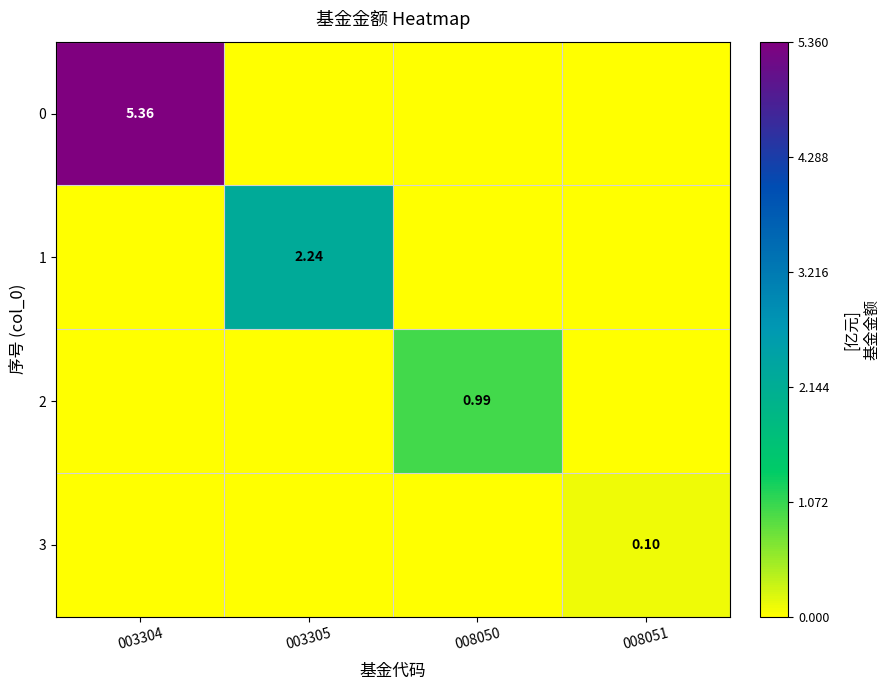

The 2 series shows 1.4 at 008050. True or false?

False